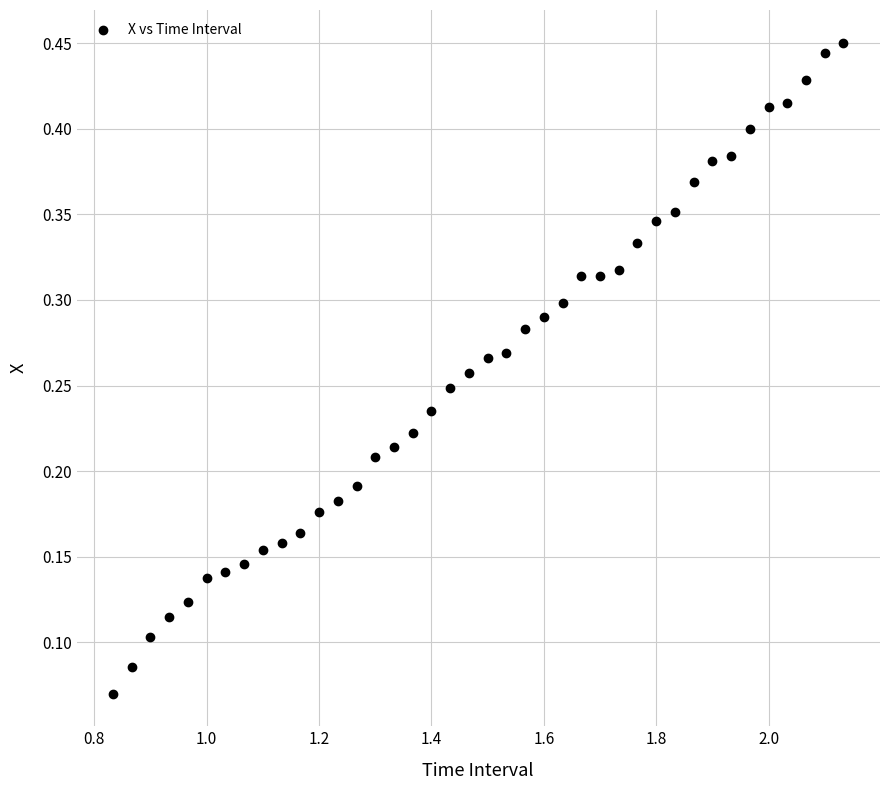

What is the range of X values (max minus min)?

1.3